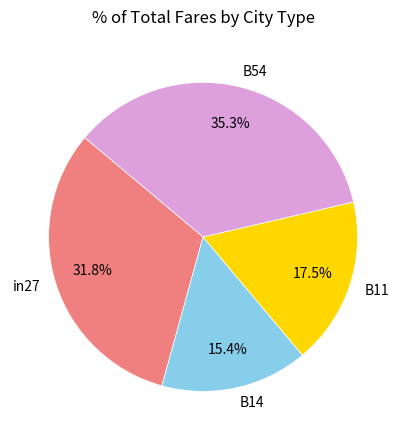

To the nearest percent, what portion does B54 represent?

35%